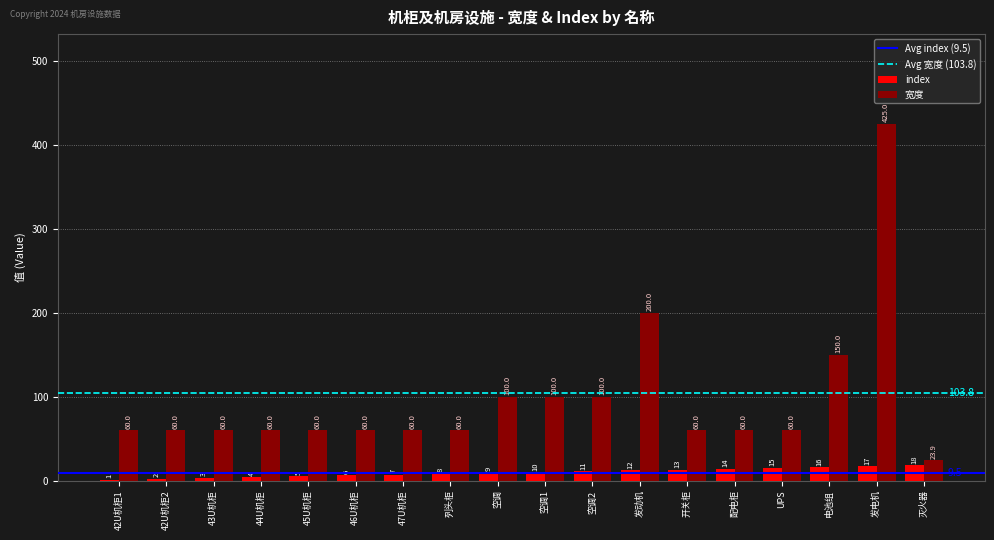

How many groups of bars are there?

18